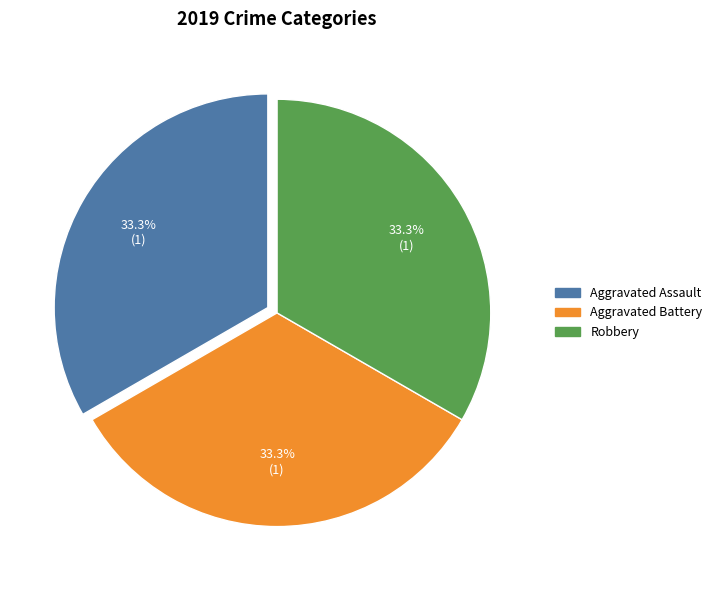

What percentage is the Aggravated Battery slice, to the nearest percent?

33%